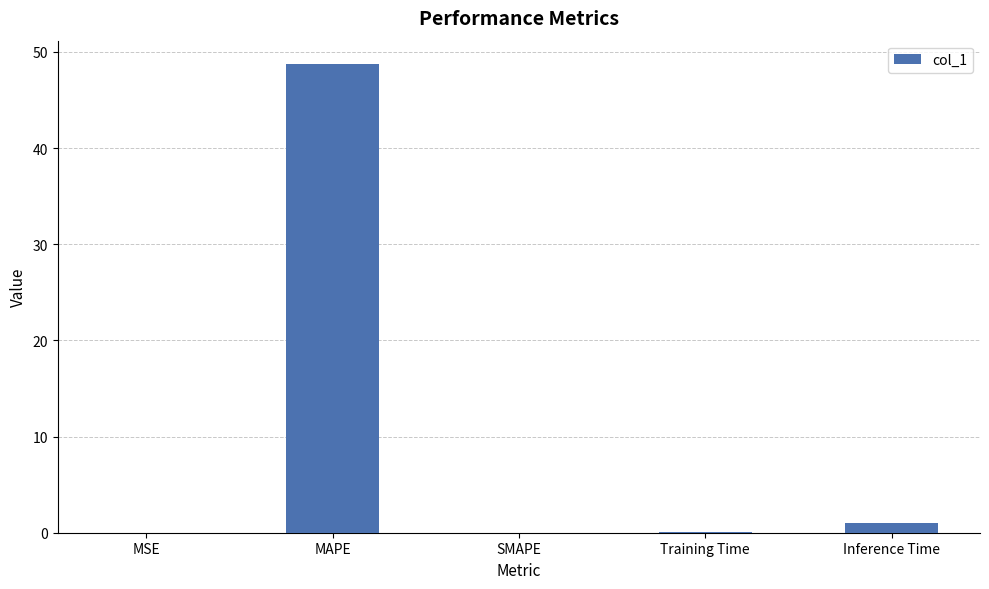

Is it true that the value at MAPE is 48.7?

True